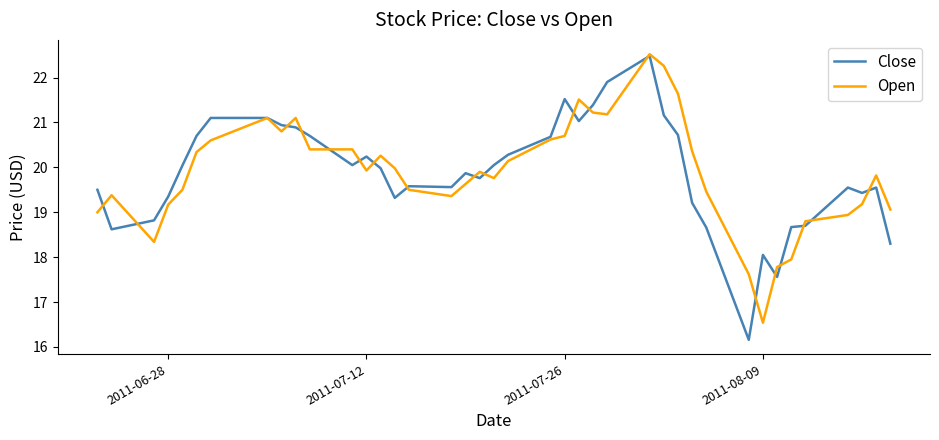

Which series has the widest spread of values?

Close